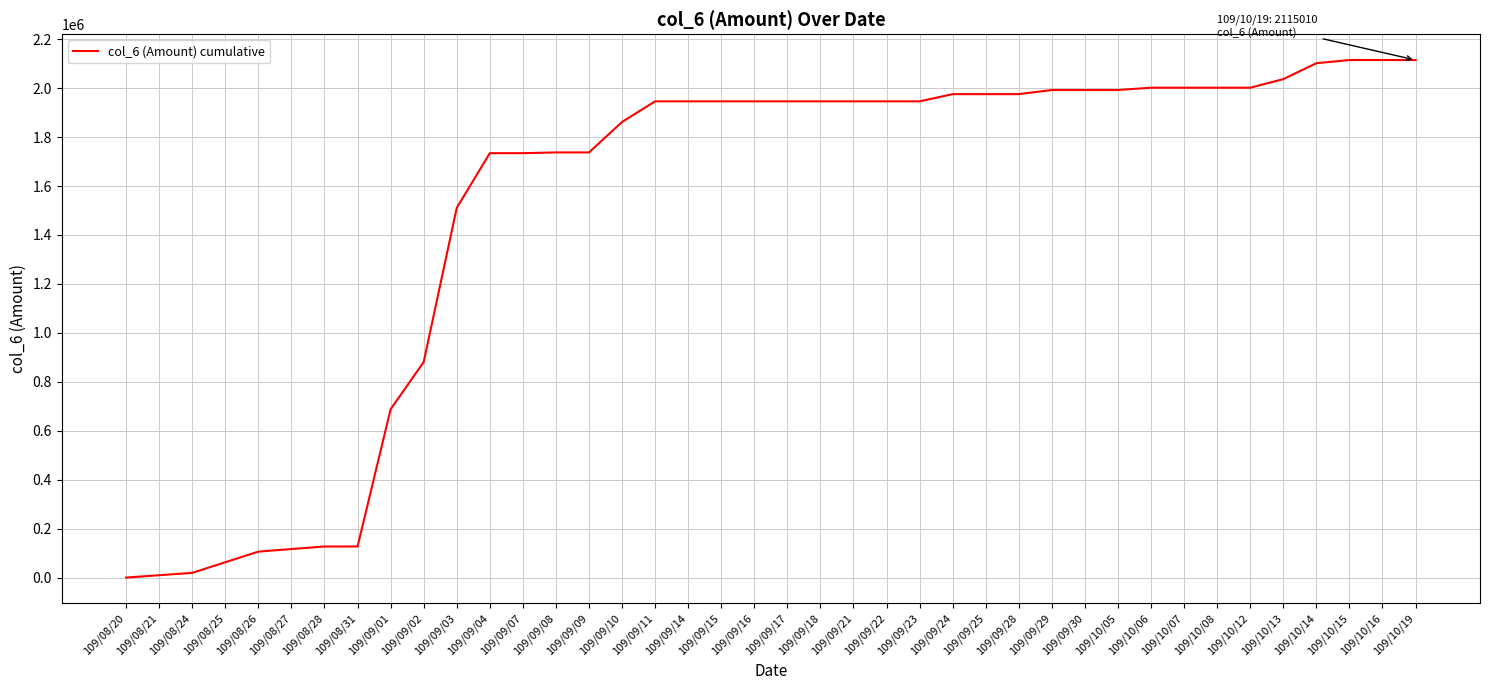

What is the greatest value displayed?

2115010